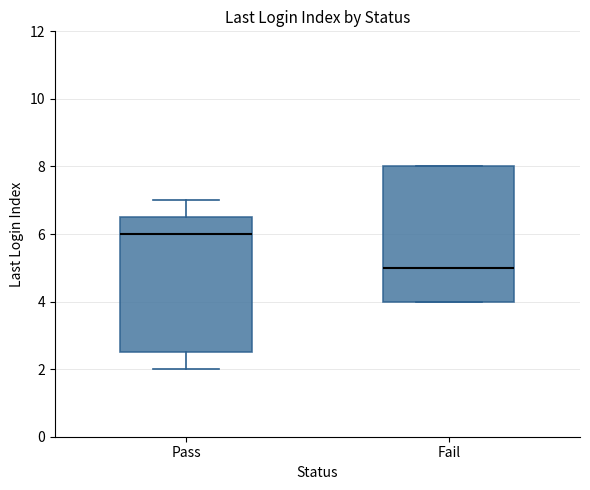

Reading left to right, read every box against the y-axis: the position of its median line, the range the box covers, and the ends of its whiskers. The values are not printed on the chart, so give them approximately, as read against the axis.

Pass: median 6.0, box 2.6 to 6.6, whiskers 2.0 to 7.0
Fail: median 5.0, box 4.0 to 8.0, whiskers 4.0 to 8.0